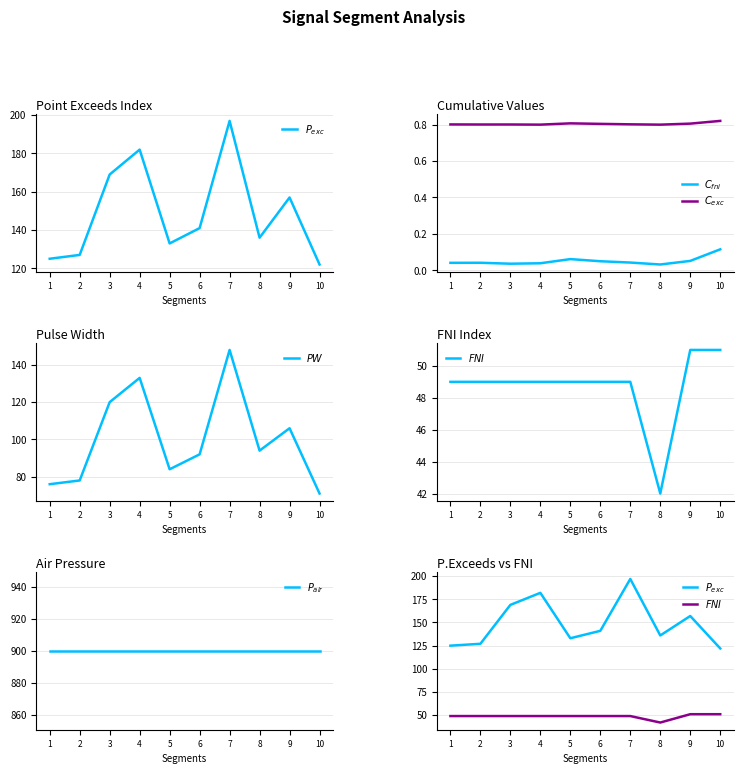

At which category is the sum across all series the highest?

7